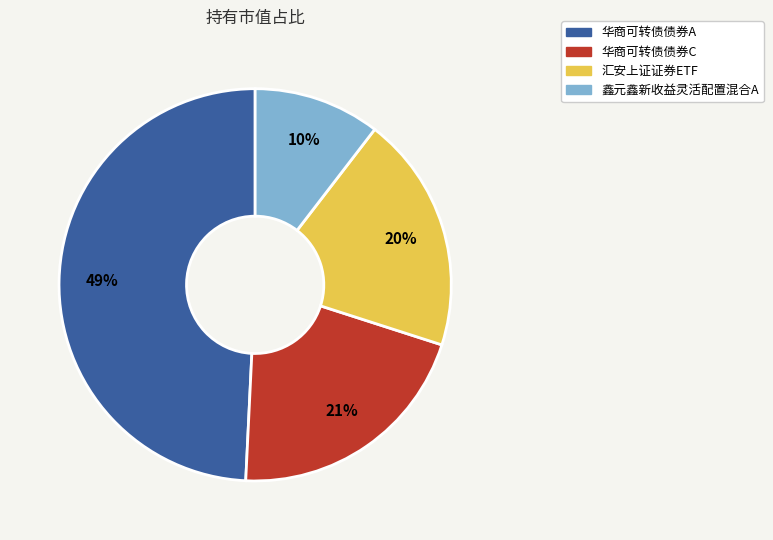

Which slice is the smallest?

鑫元鑫新收益灵活配置混合A